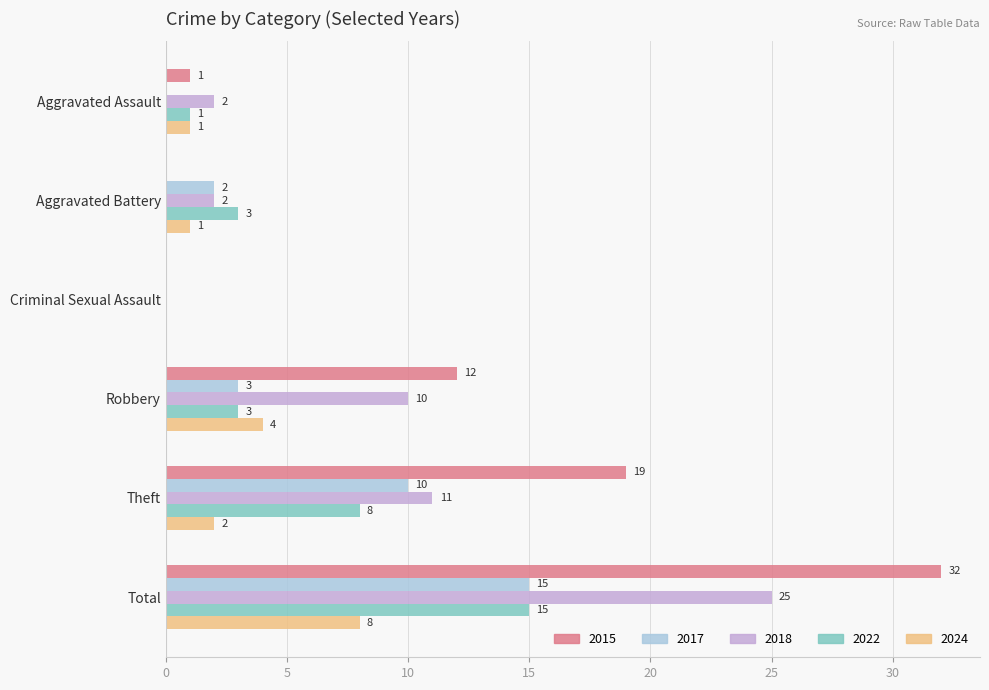

At which category is the sum across all series the highest?

Total